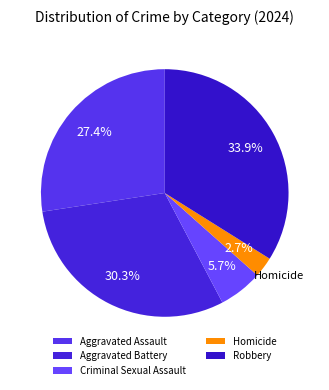

Rank the categories by value from highest to lowest.

Robbery, Aggravated Battery, Aggravated Assault, Criminal Sexual Assault, Homicide